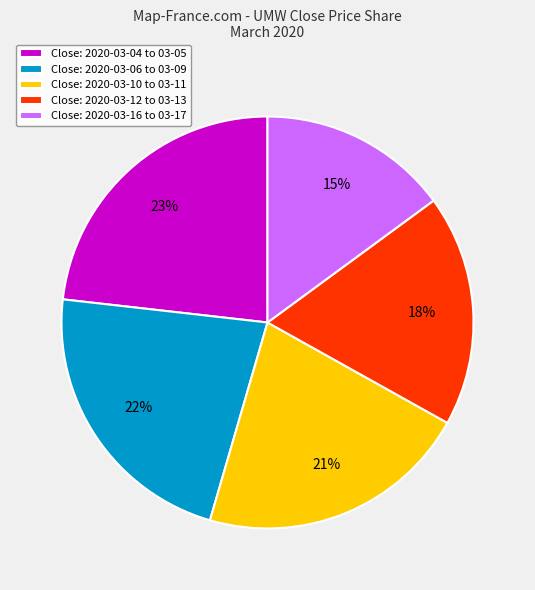

To the nearest percent, what portion does Close: 2020-03-16 to 03-17 represent?

15%